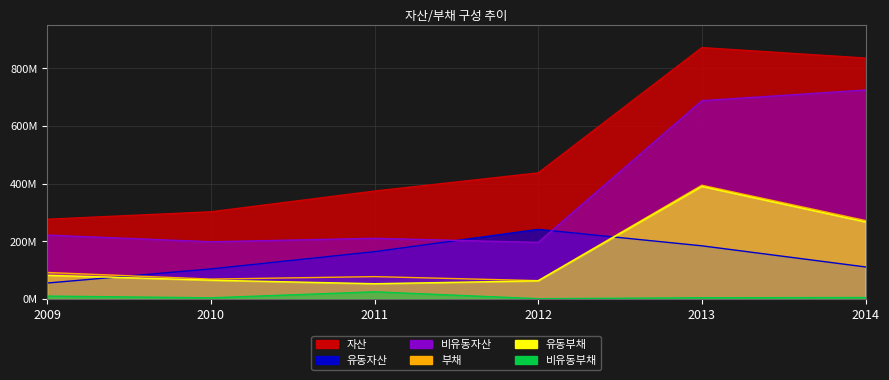

What is the lowest value of the 유동부채 series?

52734653